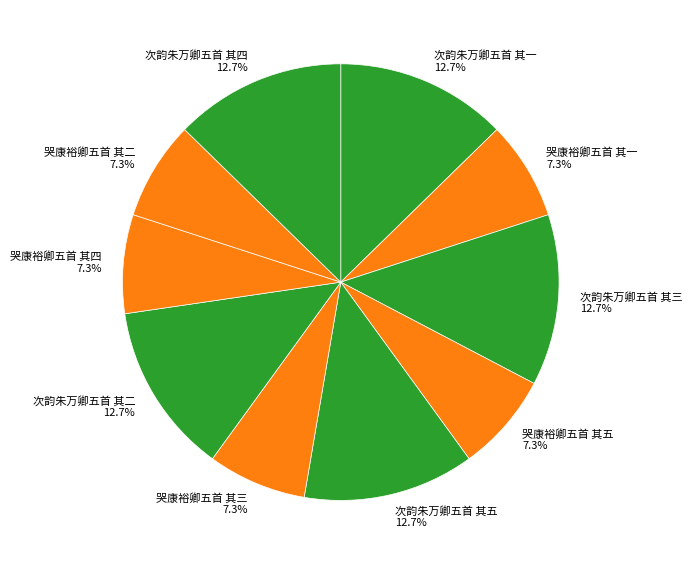

To the nearest percent, what is the difference between the 哭康裕卿五首 其五 and 次韵朱万卿五首 其一 slice percentages?

5%